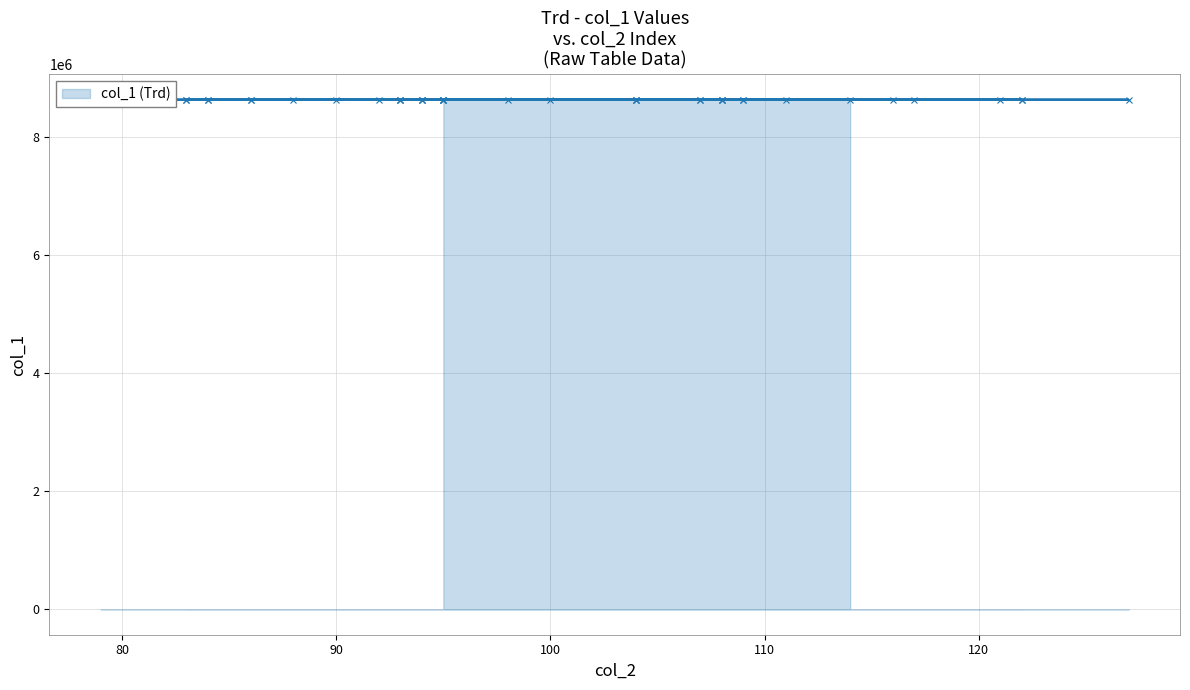

What is the sum of all values?

345518099.3